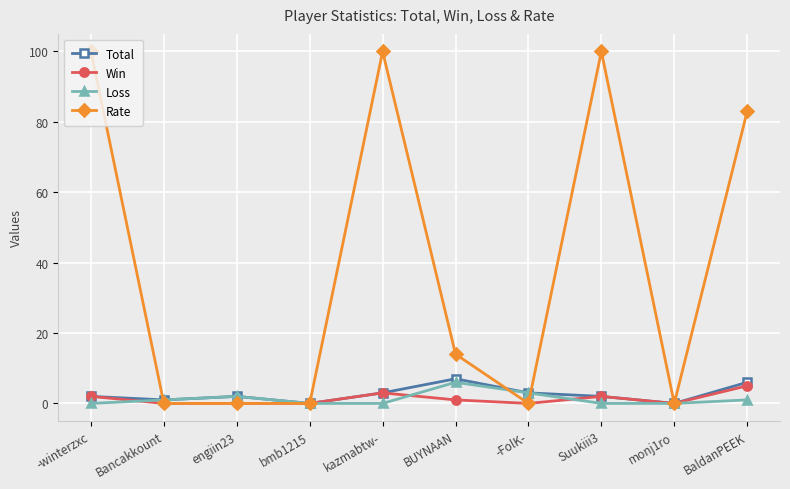

What is the maximum value shown in the chart?

100